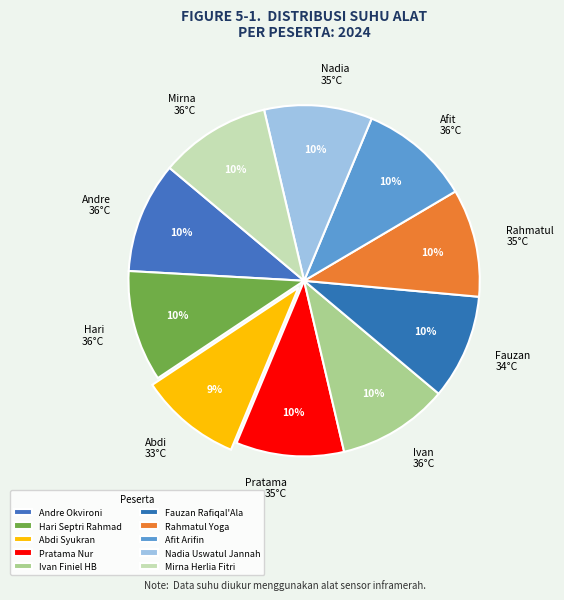

Is there any slice that represents more than half of the pie?

No